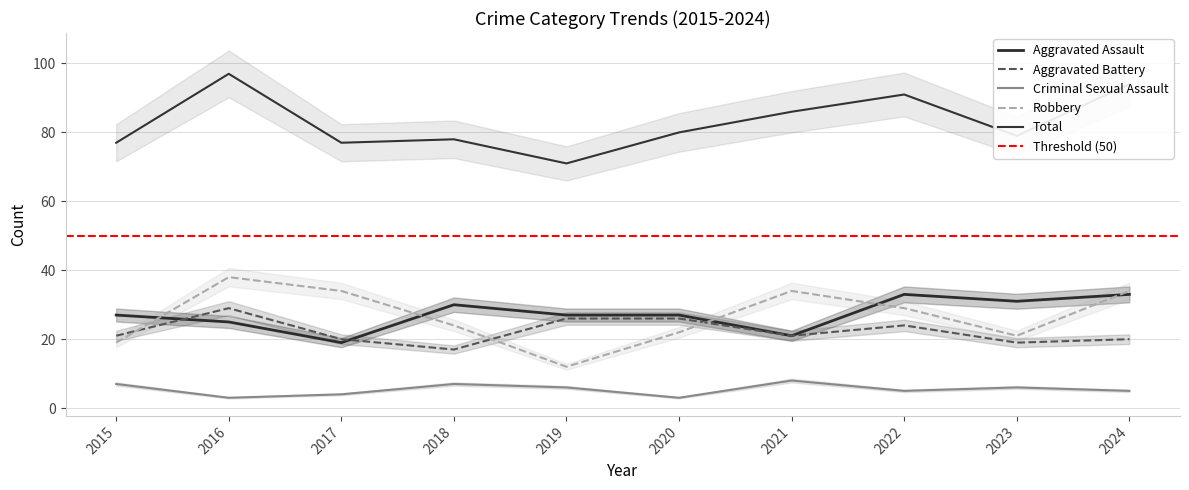

How many interior local valleys does the Criminal Sexual Assault series have?

3